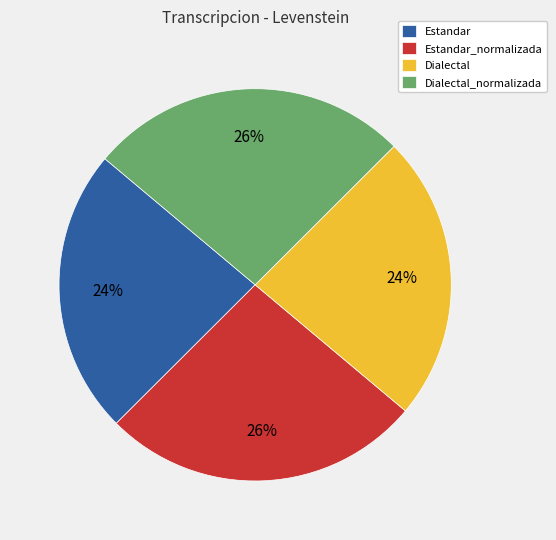

To the nearest percent, what is the combined percentage of Dialectal and Dialectal_normalizada?

50%